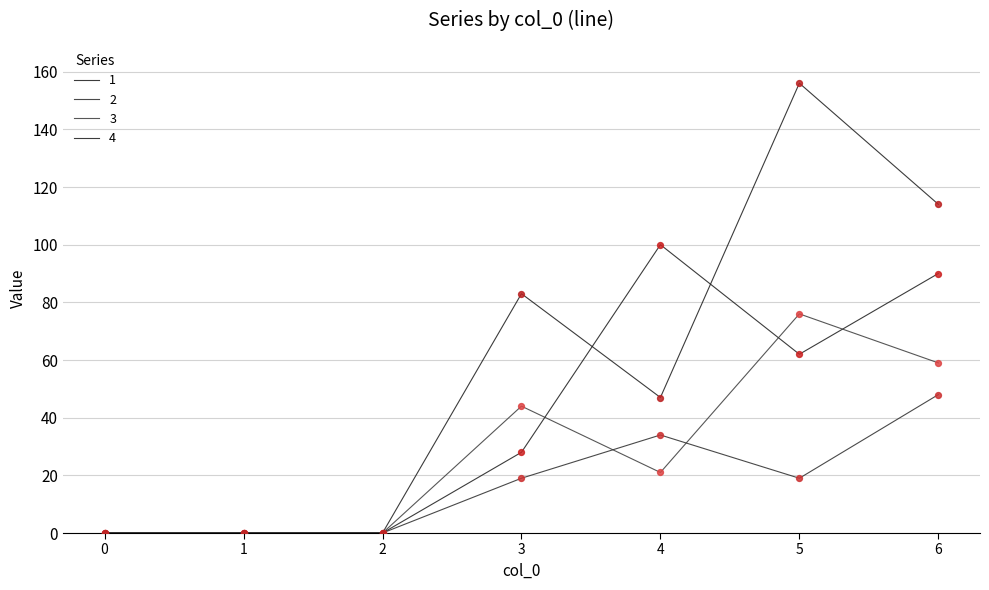

Is this an area chart (filled region under the line)?

No